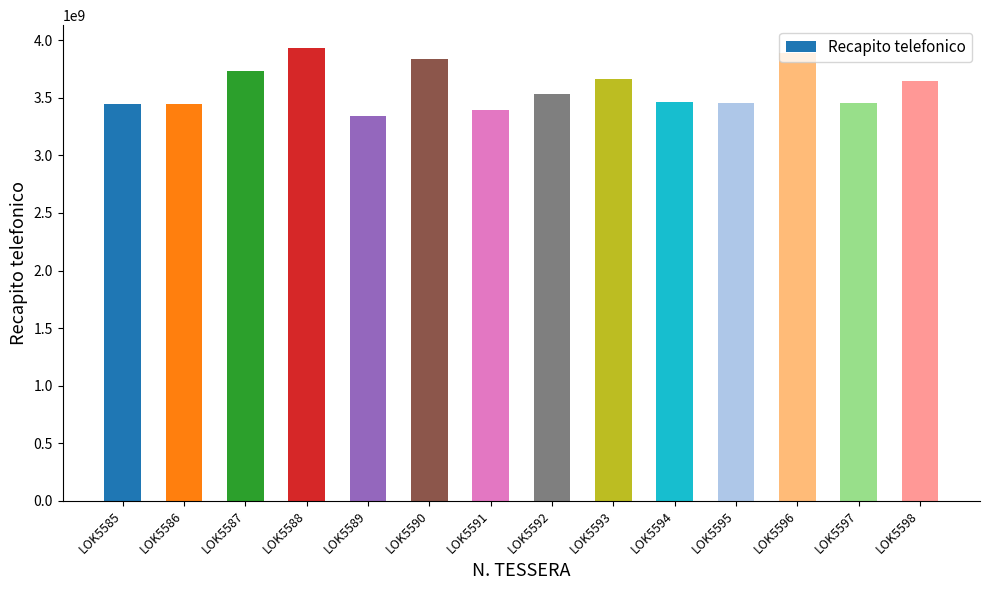

What is the sum of the values at LOK5592 and LOK5595?

6991274178